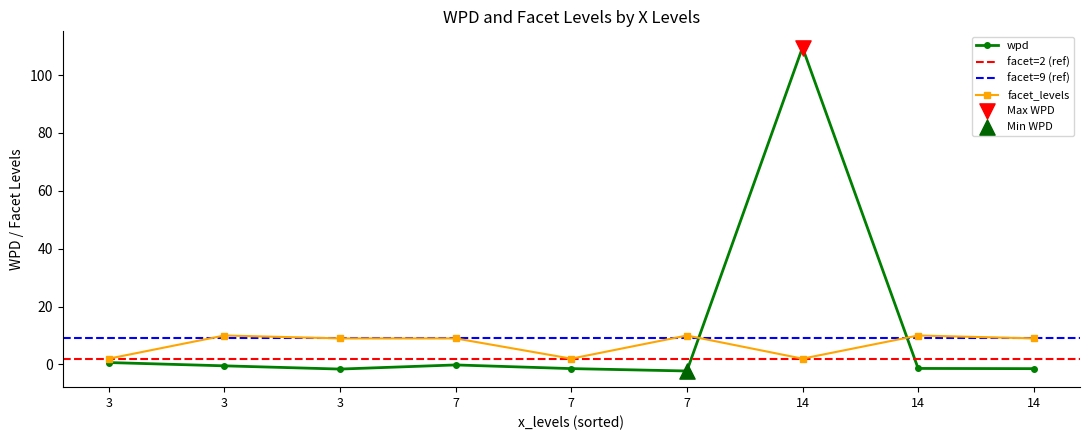

Which series contains the highest Y value?

wpd